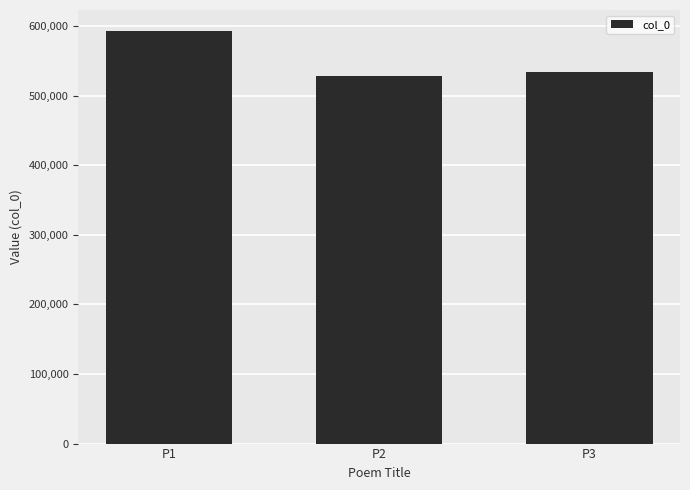

What is the sum of all values?

1655375